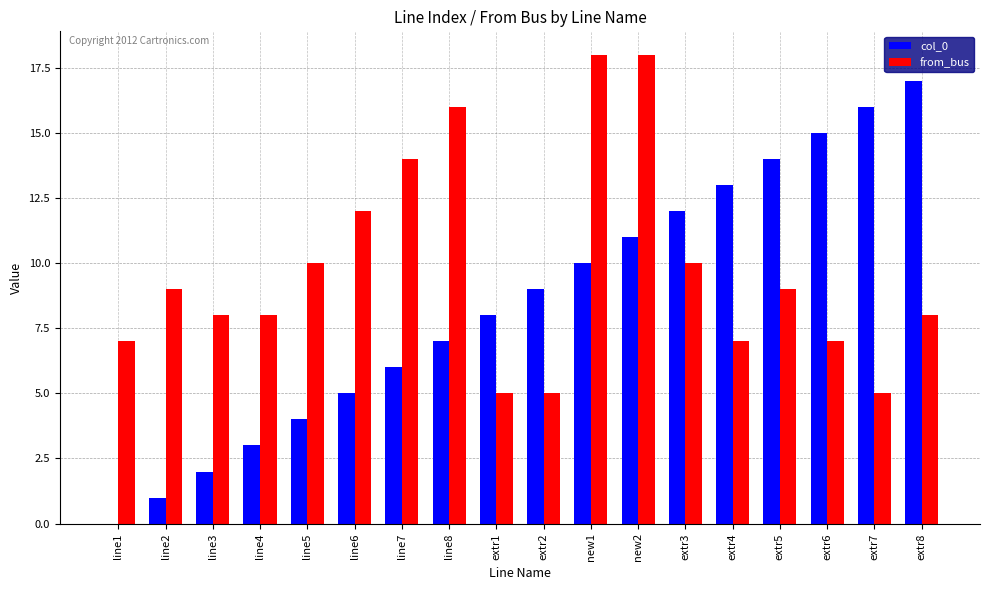

True or false: from_bus has a value of 12 at line1.

False